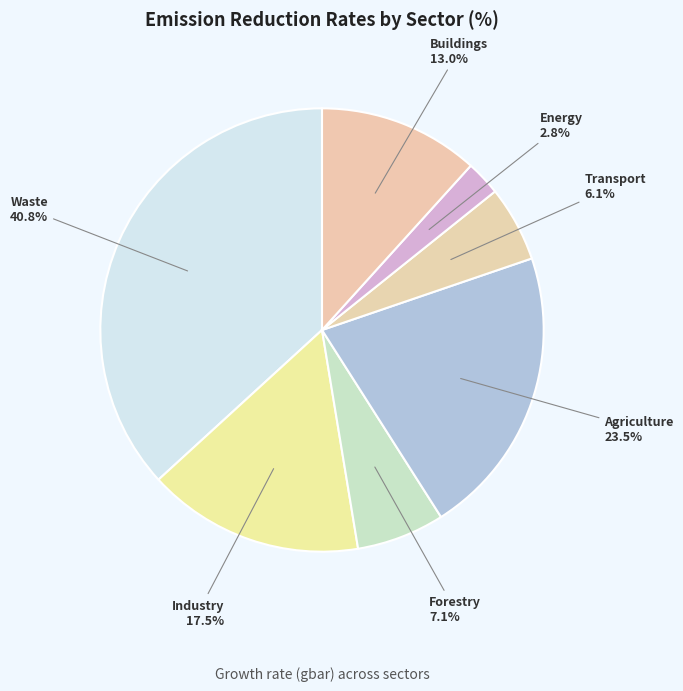

Which has a higher value, Agriculture or Industry?

Agriculture